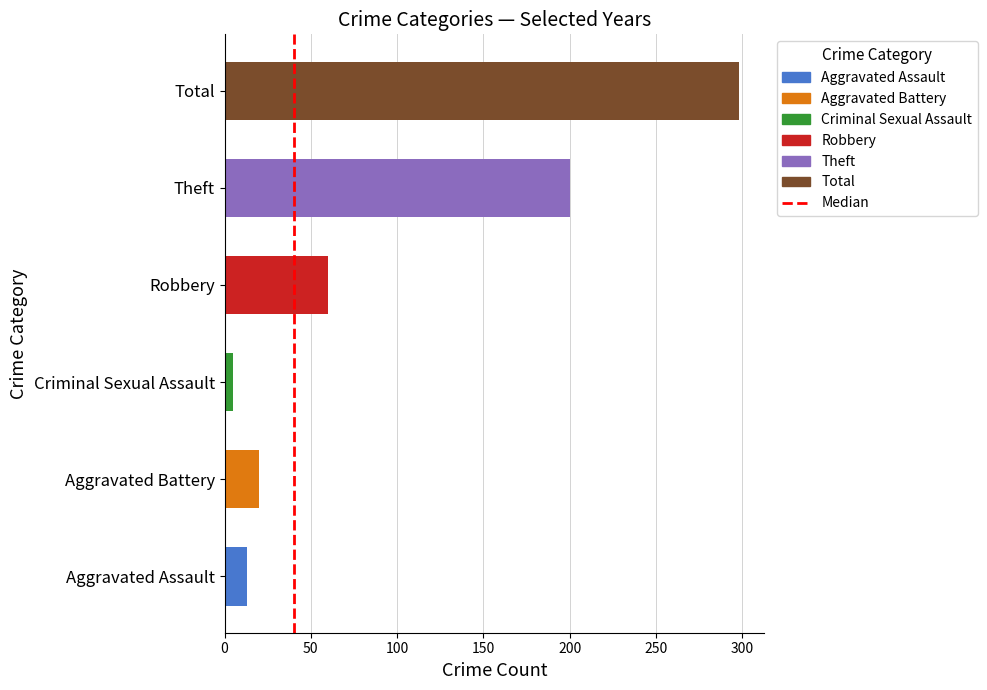

The chart shows a value of 1 at 50. True or false?

True